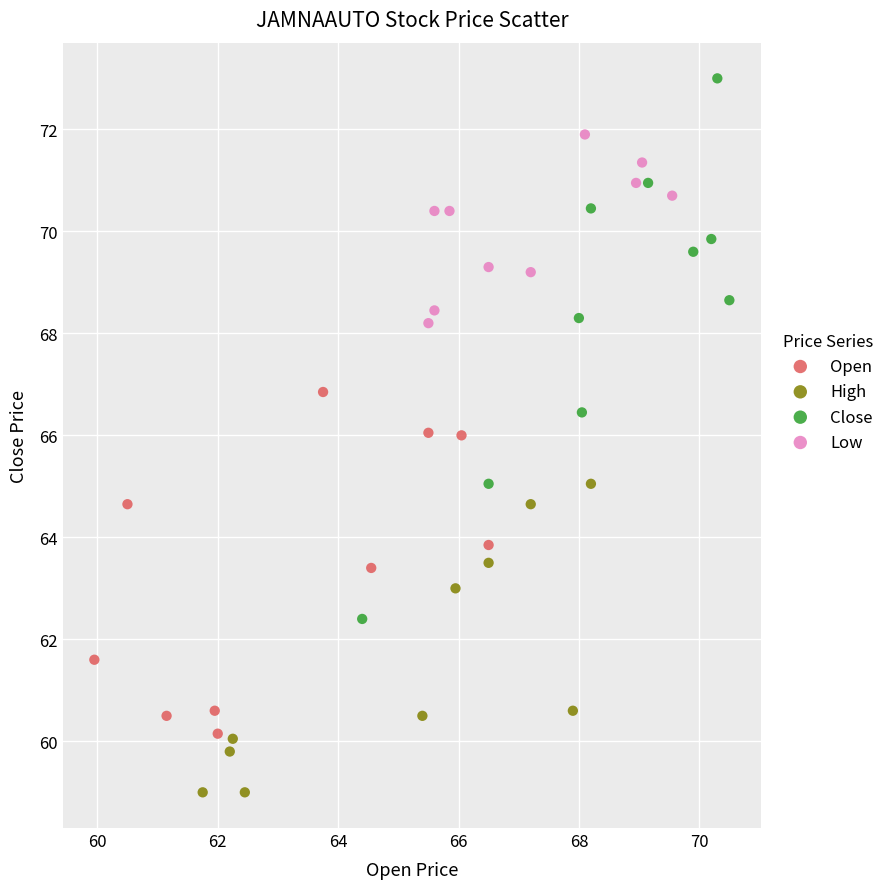

Which series contains the highest Y value?

Close